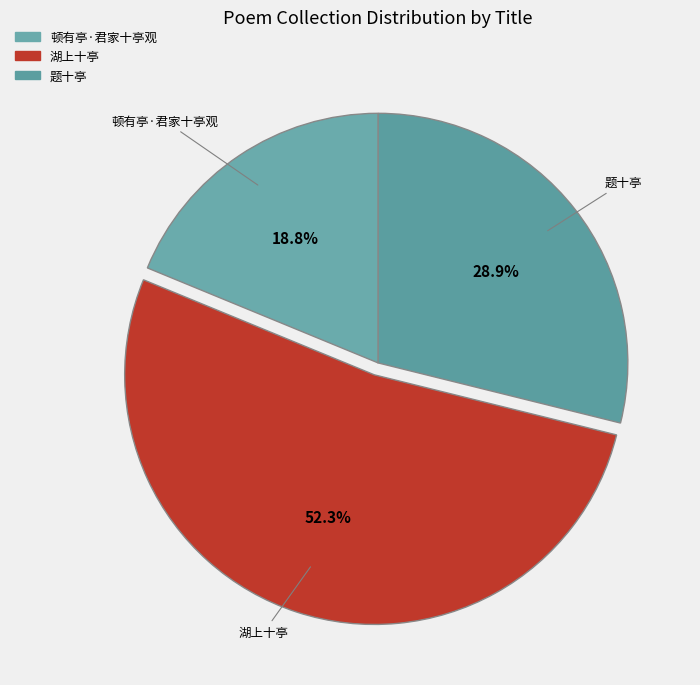

How many segments does this pie chart have?

3